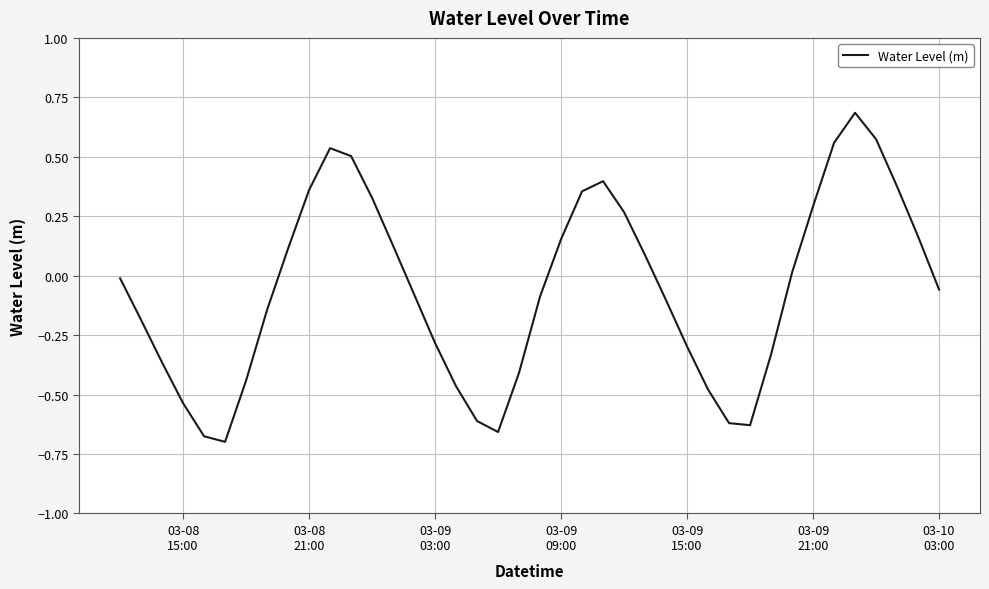

What is the maximum value shown in the chart?

0.7